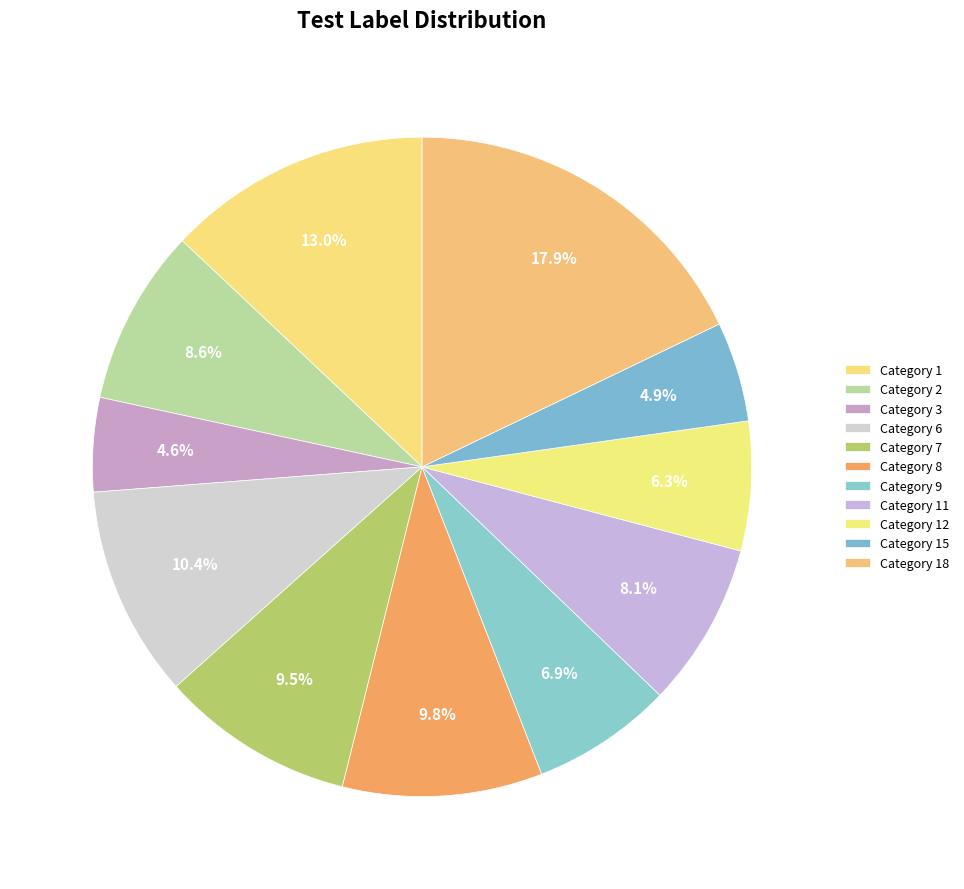

How many slices are in this pie chart?

11